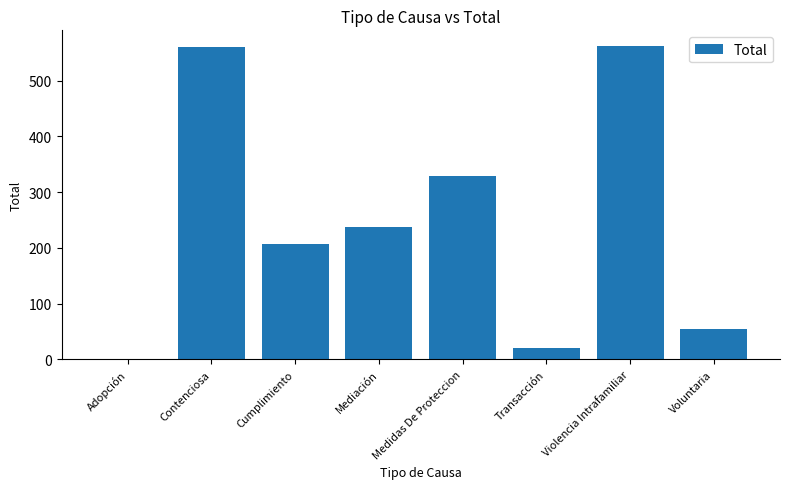

Is it true that the value at Mediación is 313?

False